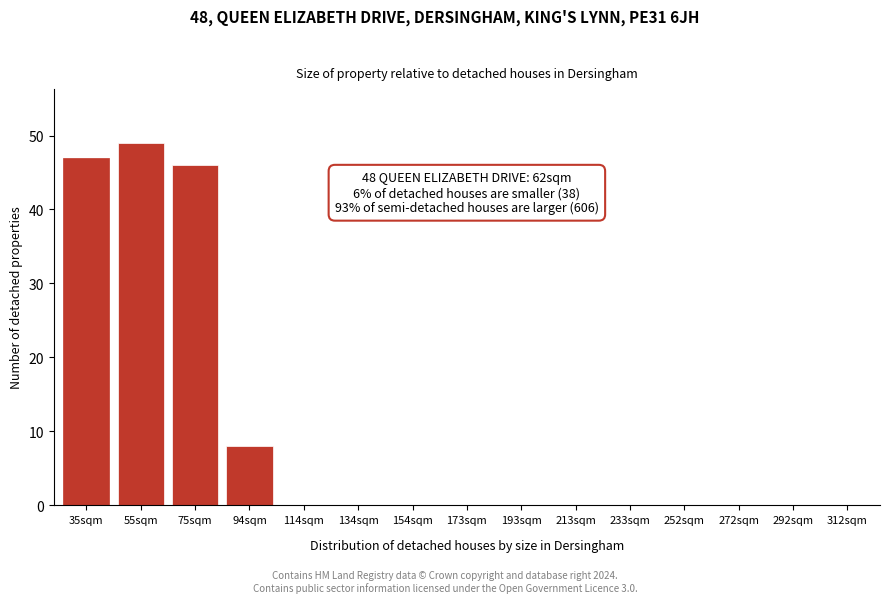

Reading left to right, list all the values displayed in this chart.

35sqm=47	55sqm=49	75sqm=46	94sqm=8	114sqm=0	134sqm=0	154sqm=0	173sqm=0	193sqm=0	213sqm=0	233sqm=0	252sqm=0	272sqm=0	292sqm=0	312sqm=0